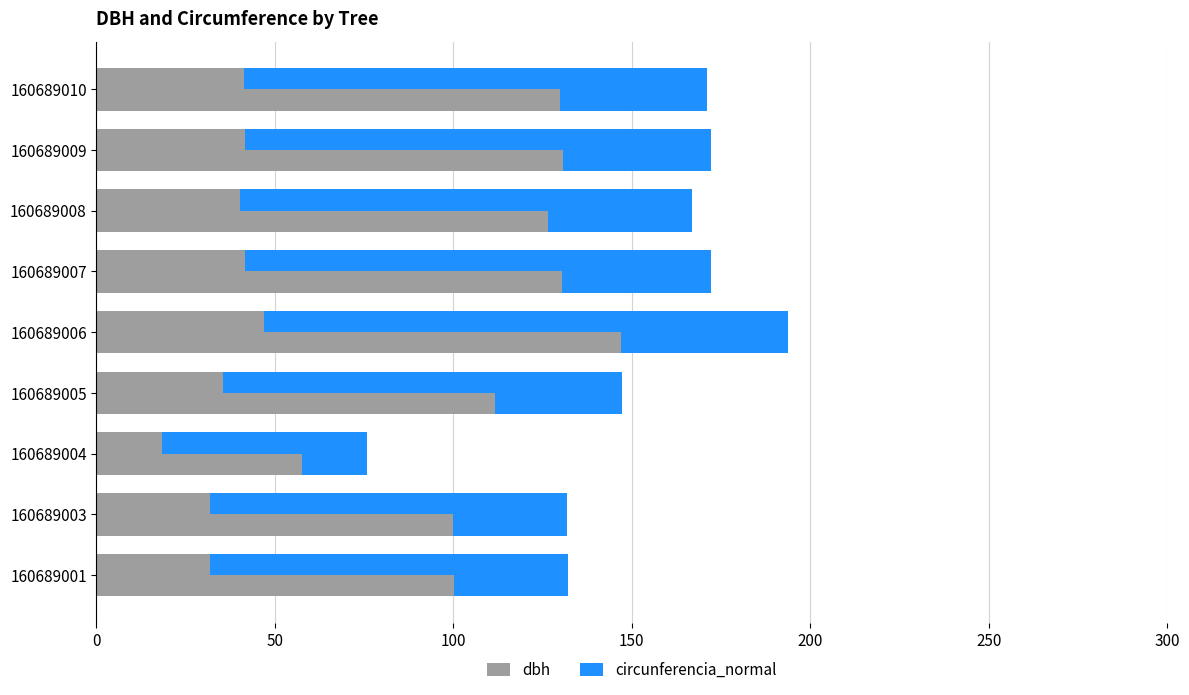

What is the value of the dbh bar at the 5th from the left?

46.8